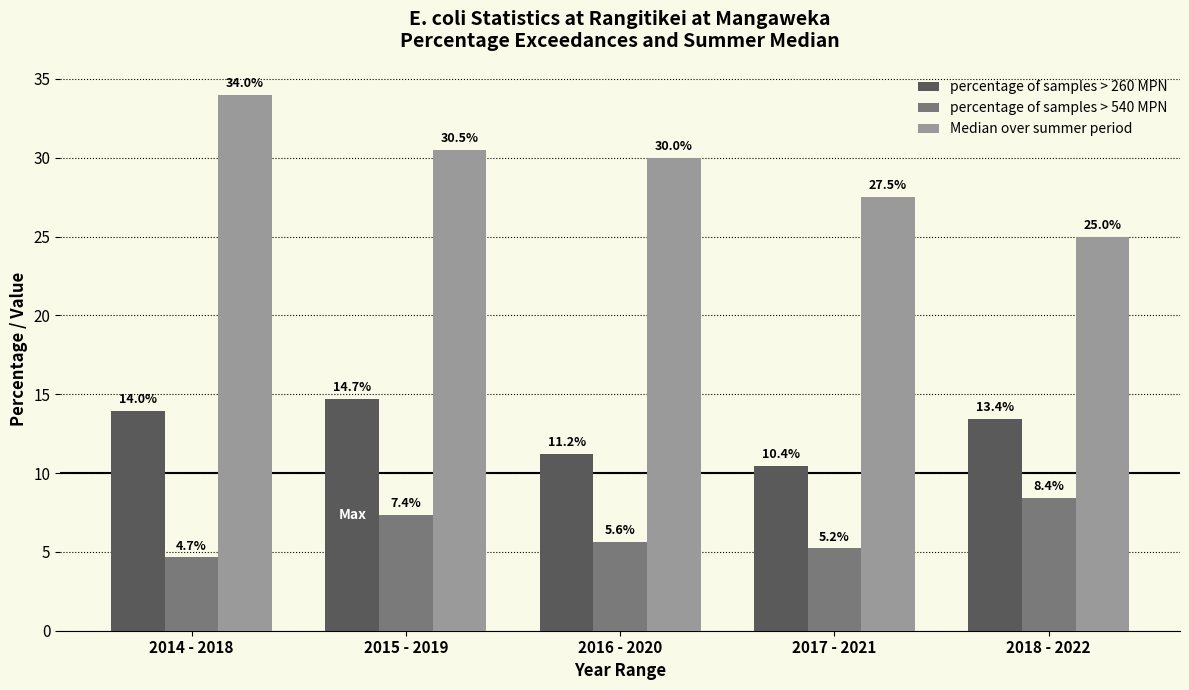

Reading right to left, transcribe all the data shown in this chart.

percentage of samples > 260 MPN: 2018 - 2022=13.4	2017 - 2021=10.4	2016 - 2020=11.2	2015 - 2019=14.7	2014 - 2018=14.0
percentage of samples > 540 MPN: 2018 - 2022=8.4	2017 - 2021=5.2	2016 - 2020=5.6	2015 - 2019=7.4	2014 - 2018=4.7
Median over summer period: 2018 - 2022=25.0	2017 - 2021=27.5	2016 - 2020=30.0	2015 - 2019=30.5	2014 - 2018=34.0